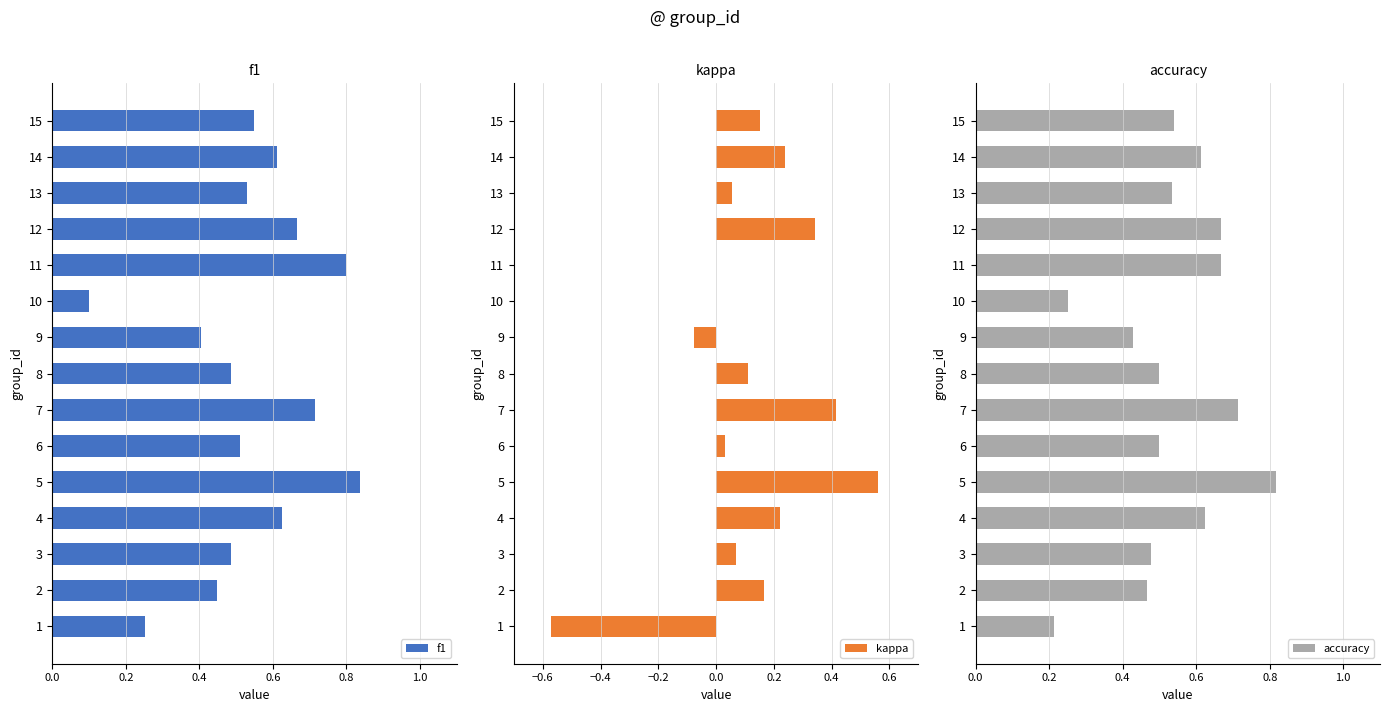

Reading left to right, extract all data points from this chart.

f1: 0.3	0.4	0.5	0.6	0.8	0.5	0.7	0.5	0.4	0.1	0.8	0.7	0.5	0.6	0.5
kappa: -0.6	0.2	0.1	0.2	0.6	0.0	0.4	0.1	-0.1	0.0	0.0	0.3	0.1	0.2	0.2
accuracy: 0.2	0.5	0.5	0.6	0.8	0.5	0.7	0.5	0.4	0.2	0.7	0.7	0.5	0.6	0.5